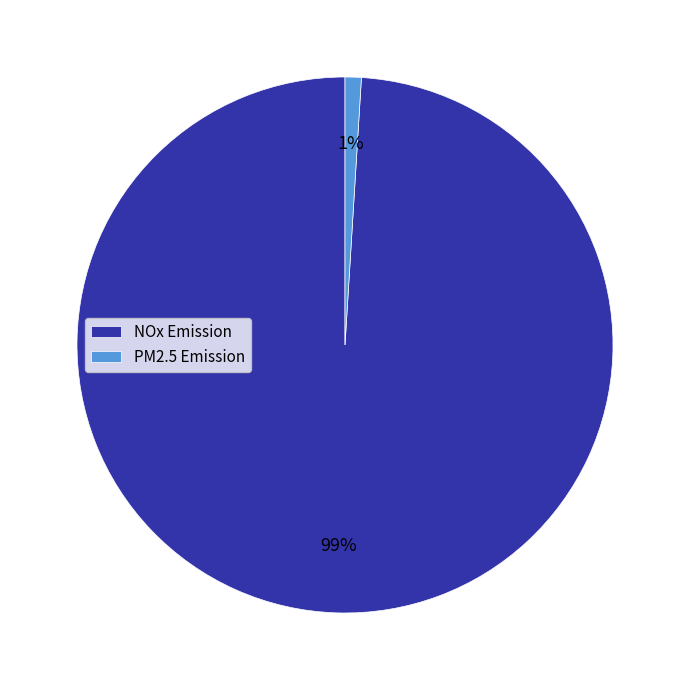

To the nearest percent, what is the combined percentage of PM2.5 Emission and NOx Emission?

100%